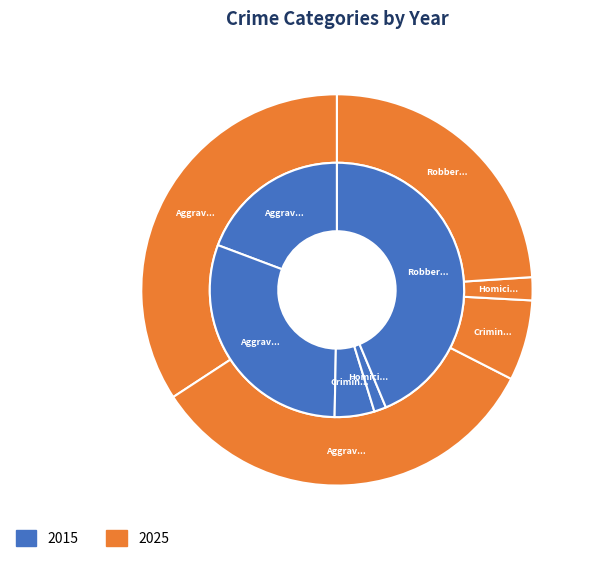

Count the number of slices in the pie.

5